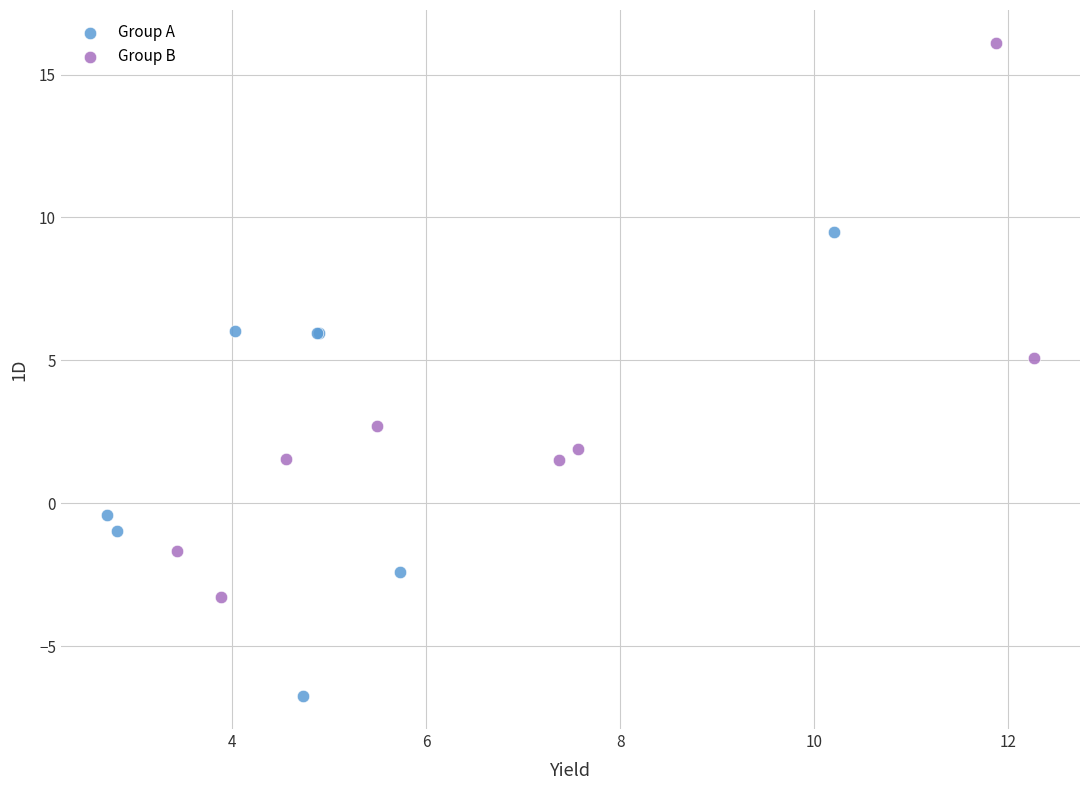

Which series reaches the maximum Y coordinate?

Group B